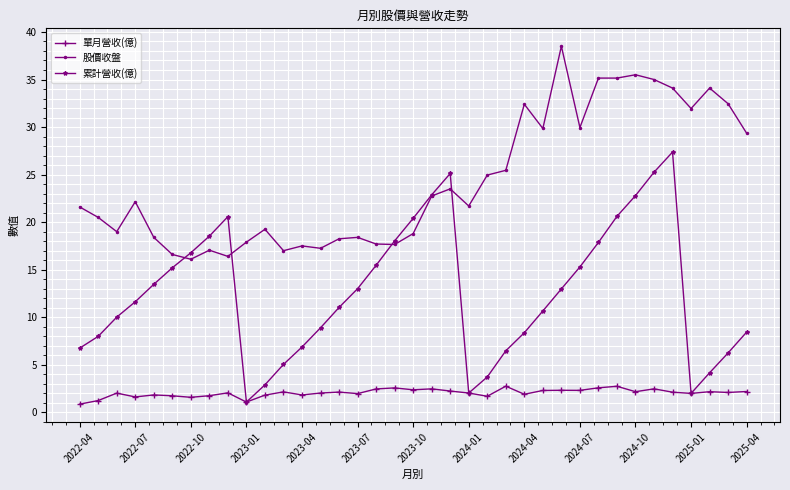

What is the sum of all 累計營收(億) values?

465.9